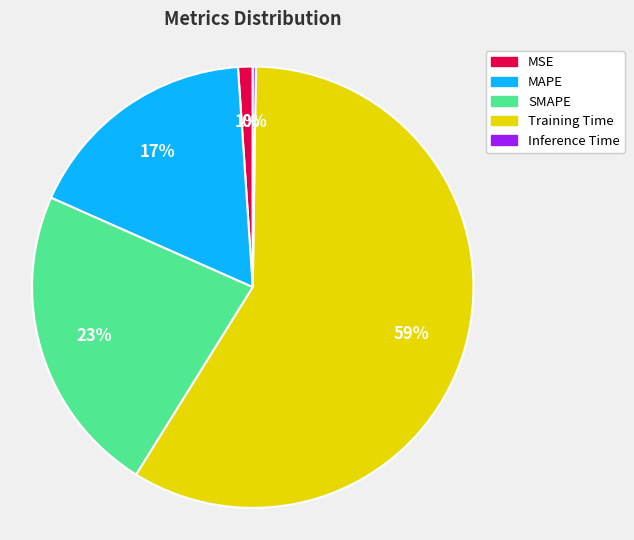

To the nearest percent, what portion does SMAPE represent?

23%